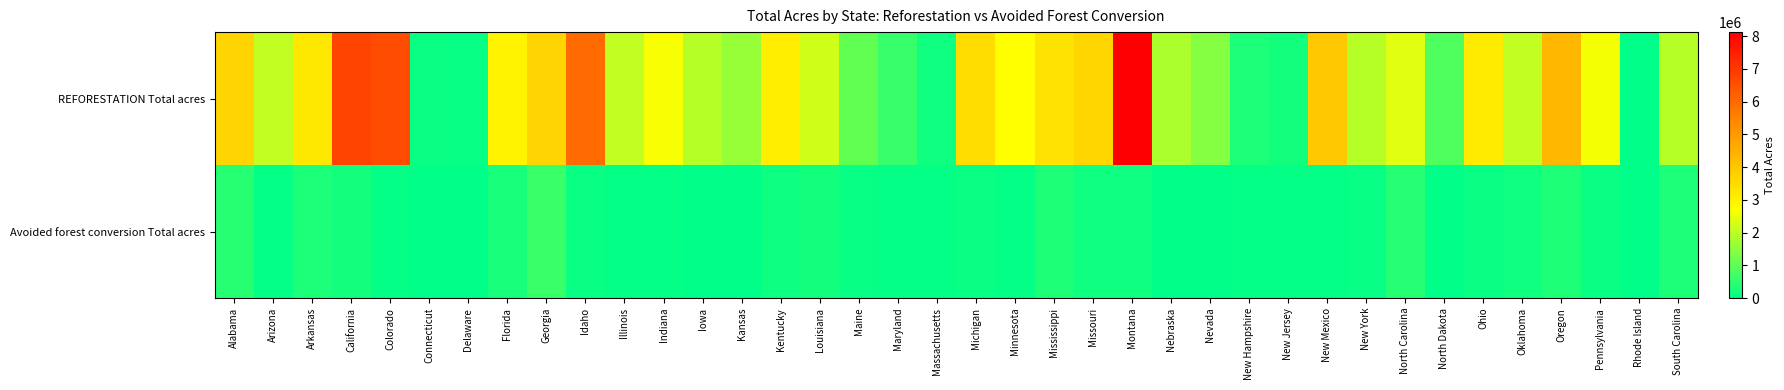

Reading left to right, what are all the values shown in this chart?

REFORESTATION Total acres: Alabama=3649561.2	Arizona=2049570.2	Arkansas=3209694.1	California=6782195.1	Colorado=6584840.6	Connecticut=104019.8	Delaware=90254.5	Florida=2977604.1	Georgia=3661070.0	Idaho=5991172.4	Illinois=2060179.0	Indiana=2639429.2	Iowa=1944820.7	Kansas=1590126.1	Kentucky=3098009.4	Louisiana=2205427.0	Maine=1073133.3	Maryland=585988.3	Massachusetts=161393.7	Michigan=3458211.2	Minnesota=2700876.3	Mississippi=3332745.7	Missouri=3630583.1	Montana=8120356.2	Nebraska=1815814.2	Nevada=1417570.5	New Hampshire=285488.4	New Jersey=204574.4	New Mexico=3952193.8	New York=1954188.5	North Carolina=2395193.0	North Dakota=853709.0	Ohio=3155407.2	Oklahoma=2051980.8	Oregon=4336726.5	Pennsylvania=2603752.8	Rhode Island=27727.5	South Carolina=1938713.1
Avoided forest conversion Total acres: Alabama=433296.2	Arizona=43122.6	Arkansas=292310.4	California=216789.7	Colorado=54248.2	Connecticut=18151.3	Delaware=6552.7	Florida=274539.8	Georgia=611346.2	Idaho=114585.5	Illinois=43306.8	Indiana=38228.3	Iowa=14388.6	Kansas=15219.6	Kentucky=146997.5	Louisiana=213936.4	Maine=81236.3	Maryland=41117.4	Massachusetts=41933.8	Michigan=119678.4	Minnesota=54126.0	Mississippi=336302.2	Missouri=164675.1	Montana=187309.2	Nebraska=7396.4	Nevada=18255.9	New Hampshire=37618.5	New Jersey=36096.4	New Mexico=58335.4	New York=68358.4	North Carolina=396361.4	North Dakota=843.5	Ohio=106144.7	Oklahoma=161873.4	Oregon=327001.7	Pennsylvania=119807.5	Rhode Island=0.0	South Carolina=292599.1